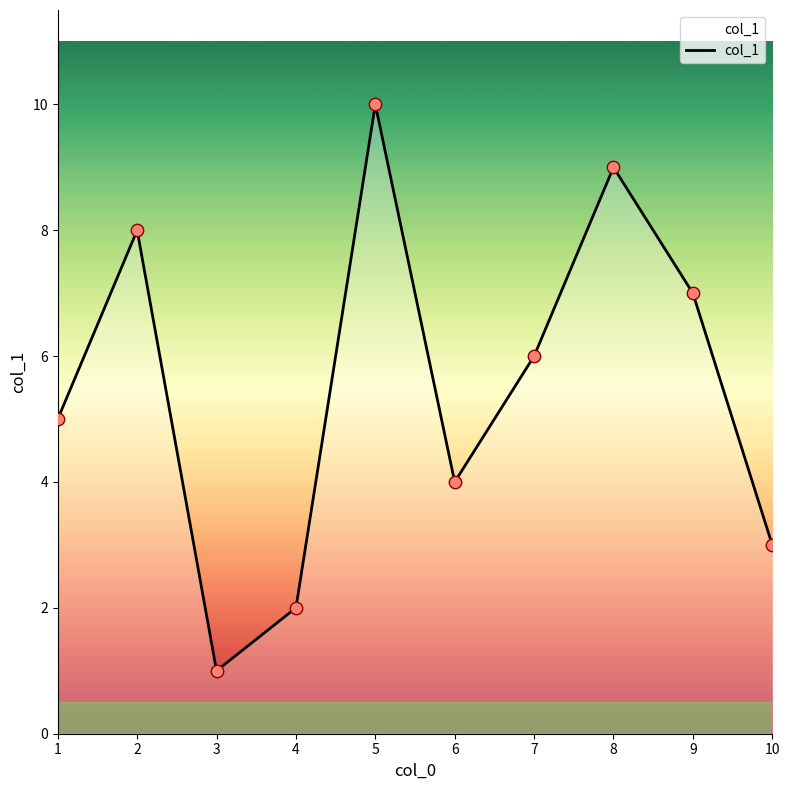

Approximately how many times larger is the value at 6 compared to 4?

2.0